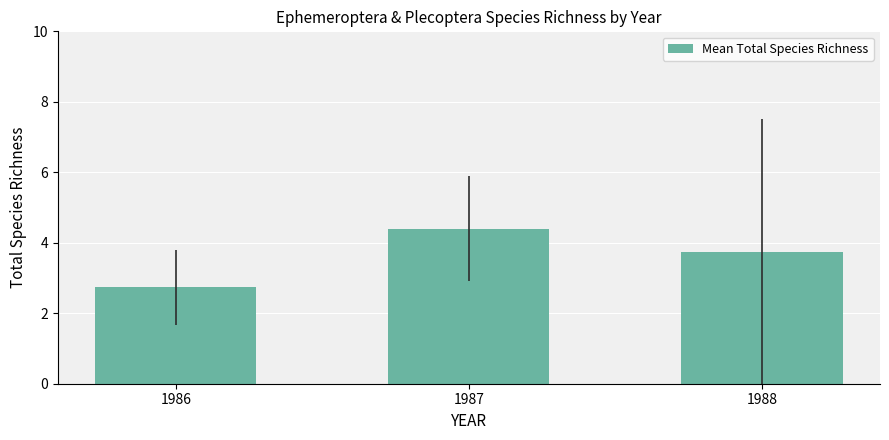

How many data points are above 3?

2